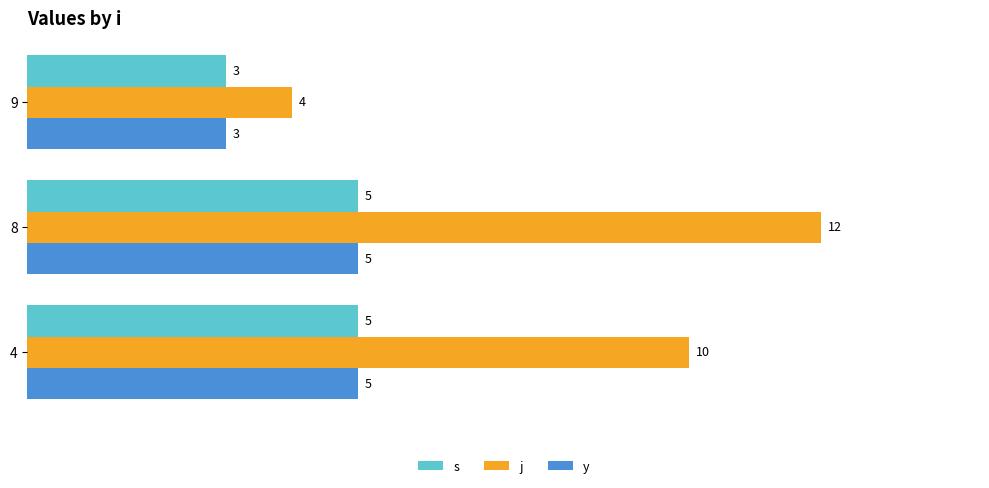

Which category has the lowest value in the s series?

9